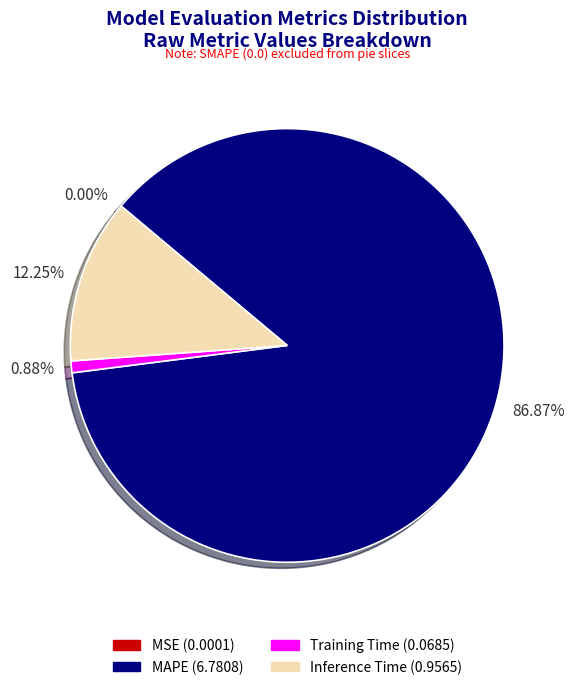

Is there a majority slice in this chart?

Yes